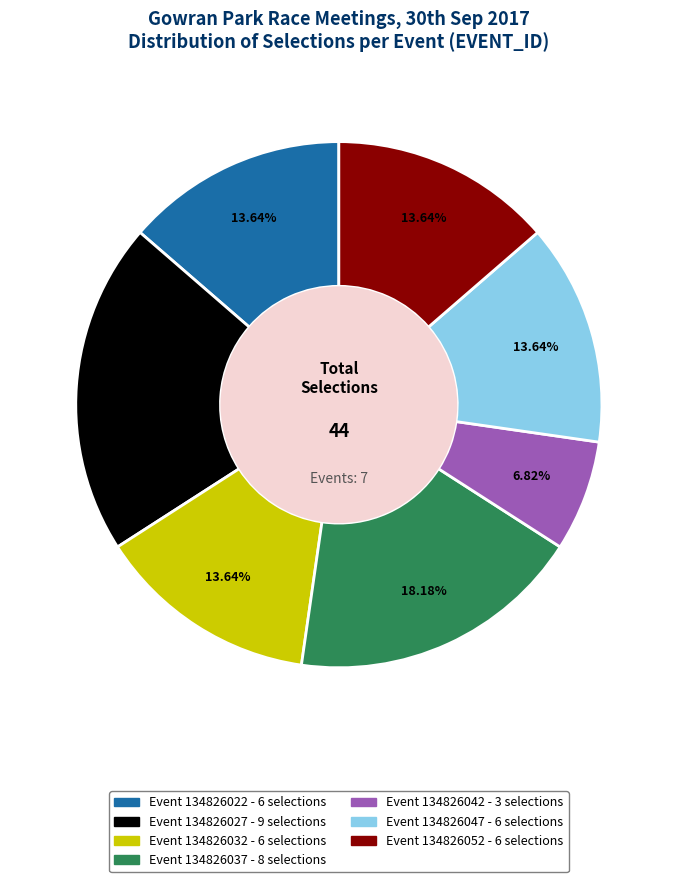

Is there a majority slice in this chart?

No